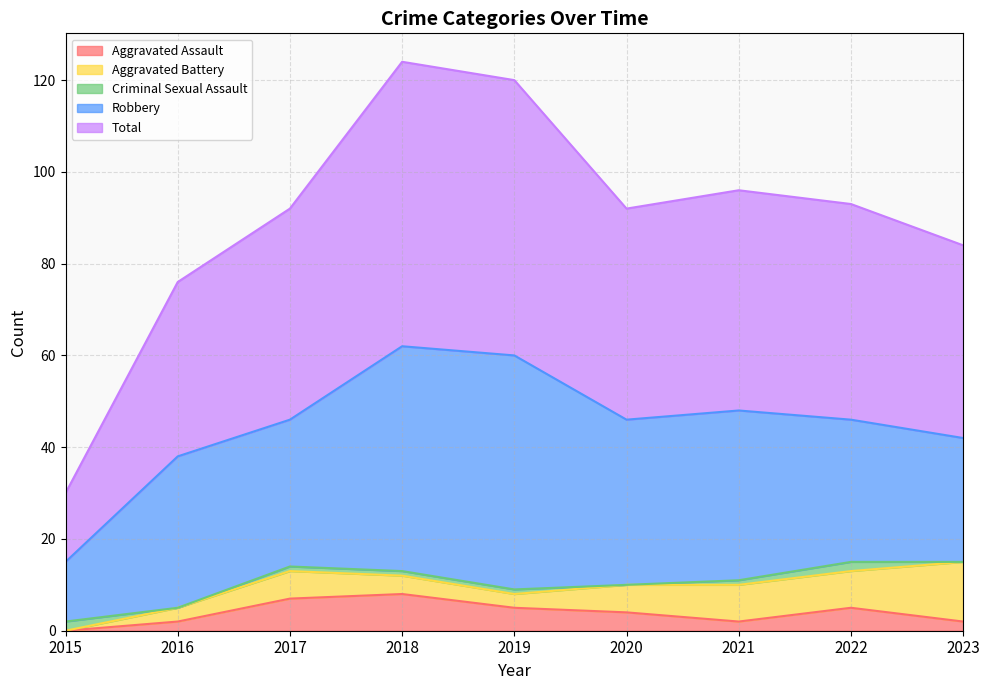

Does the chart display data point markers on the line(s)?

No